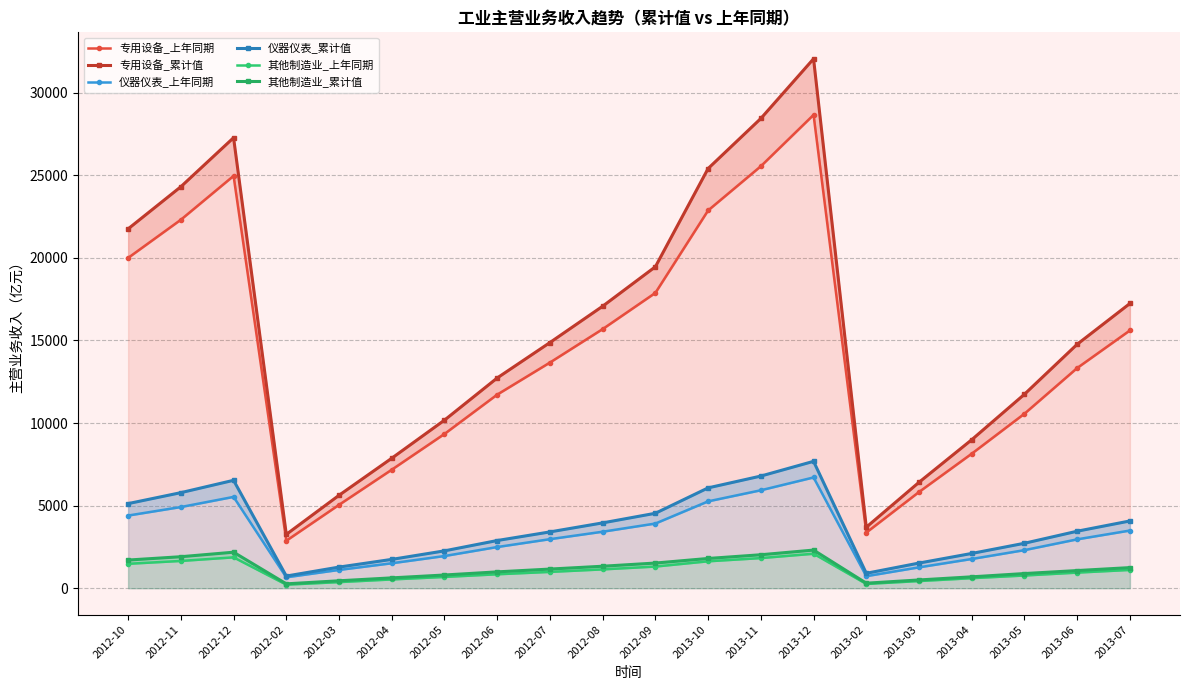

At which category is the sum across all series the highest?

2013-12